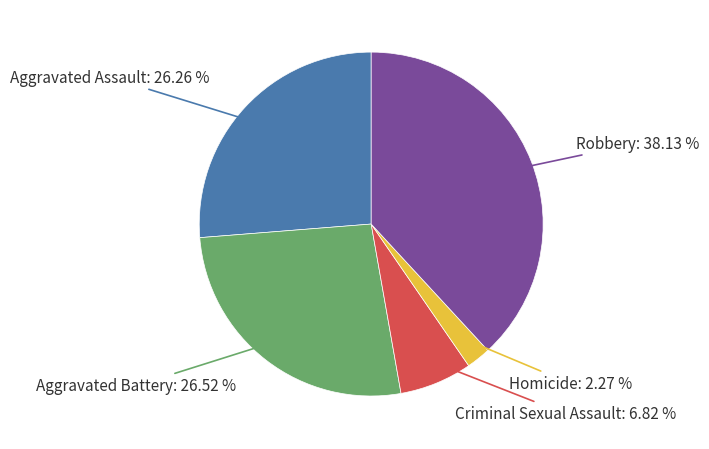

Is there any slice that represents more than half of the pie?

No